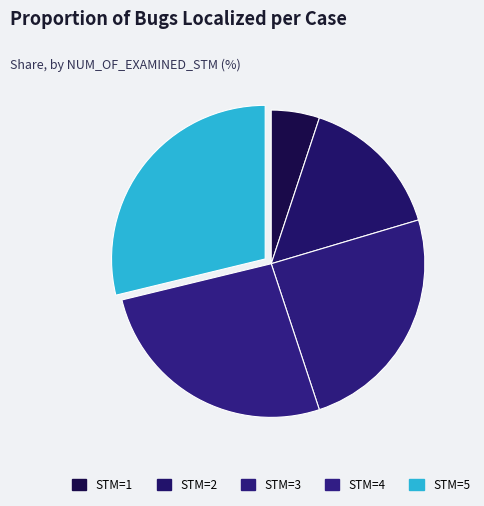

Count the number of slices in the pie.

5